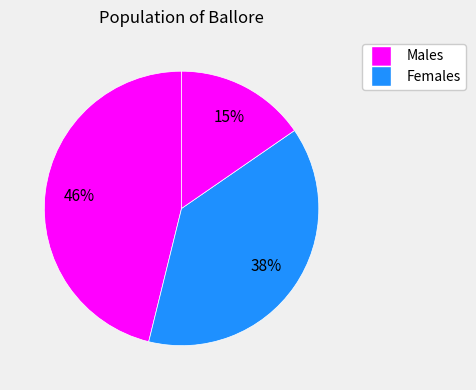

Count the number of slices in the pie.

3